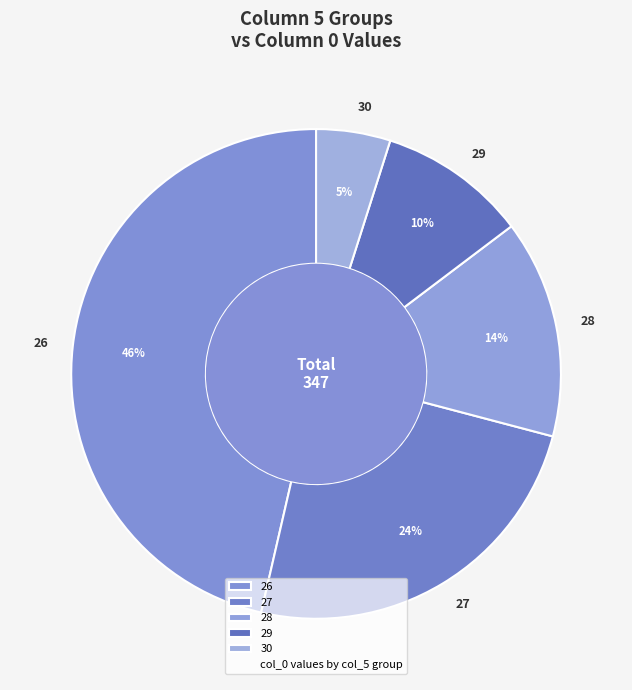

To the nearest percent, what is the difference between the largest and smallest slice percentages?

41%